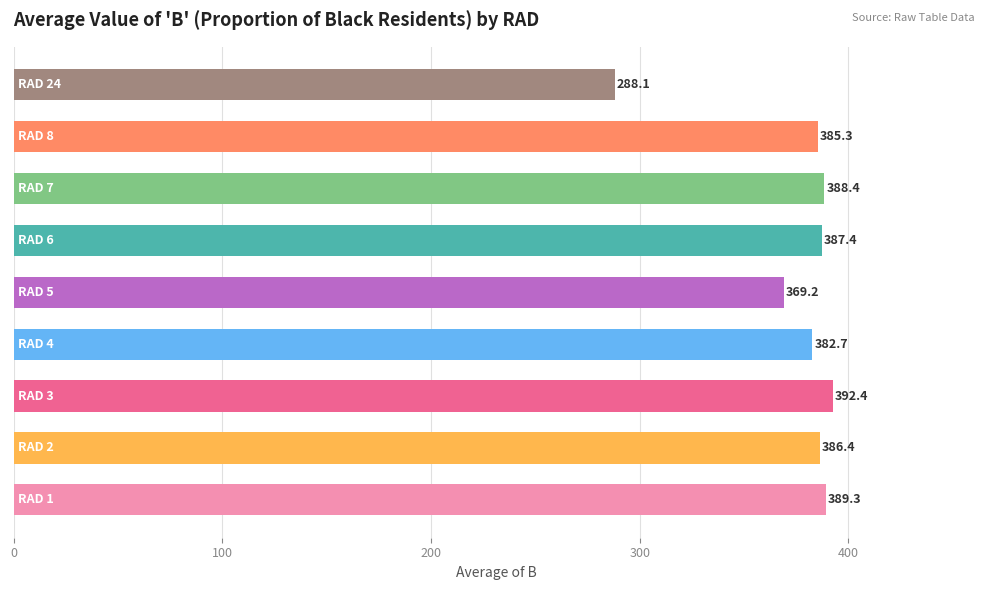

The chart shows a value of 369.2 at 5. True or false?

True